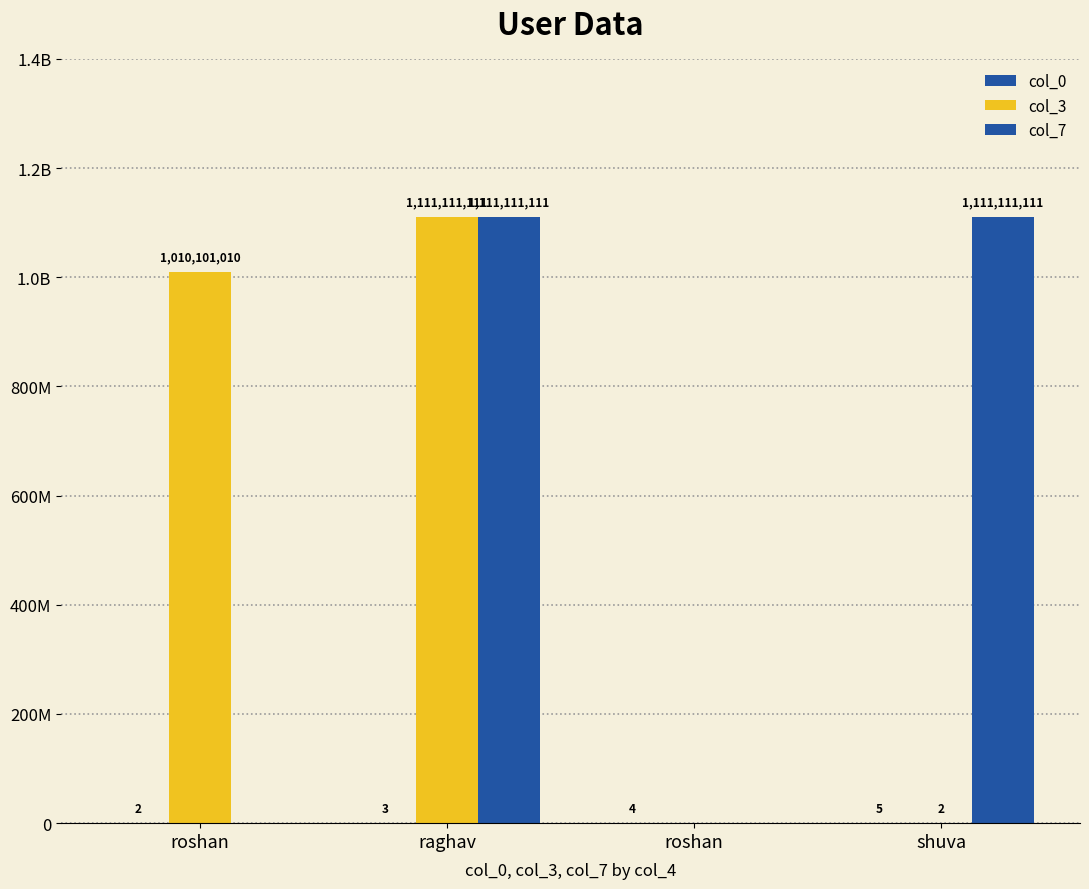

Between roshan and roshan, which is larger?

roshan